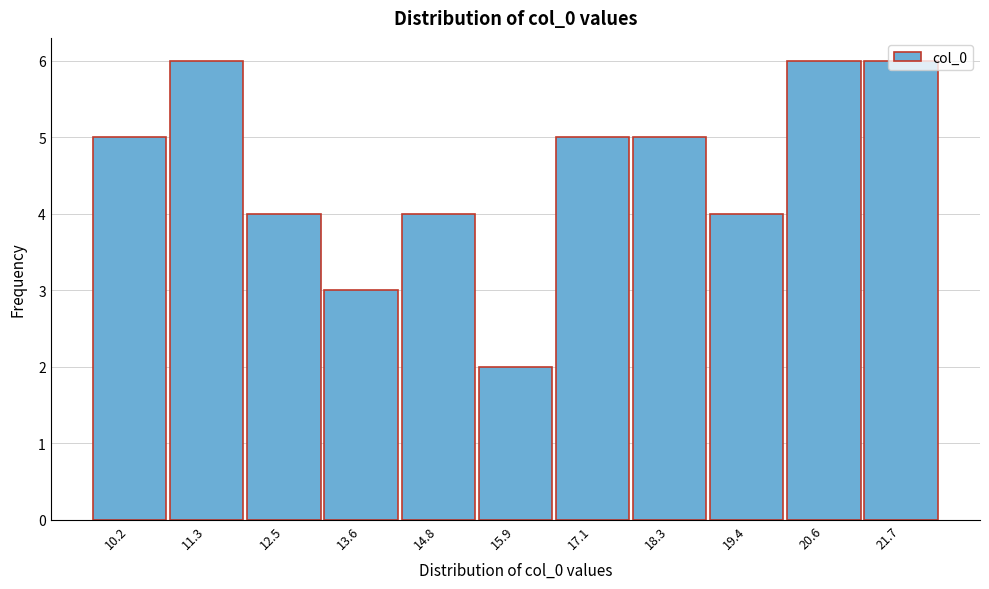

Reading left to right, list every bar in this chart as the range it spans on the x-axis followed by its height. Neither the bar edges nor the heights are printed on the chart, so give them approximately, as read against the axes.

9.6 to 10.8: 5
10.8 to 11.8: 6
11.8 to 13.0: 4
13.0 to 14.2: 3
14.2 to 15.4: 4
15.4 to 16.6: 2
16.6 to 17.6: 5
17.6 to 18.8: 5
18.8 to 20.0: 4
20.0 to 21.2: 6
21.2 to 22.4: 6